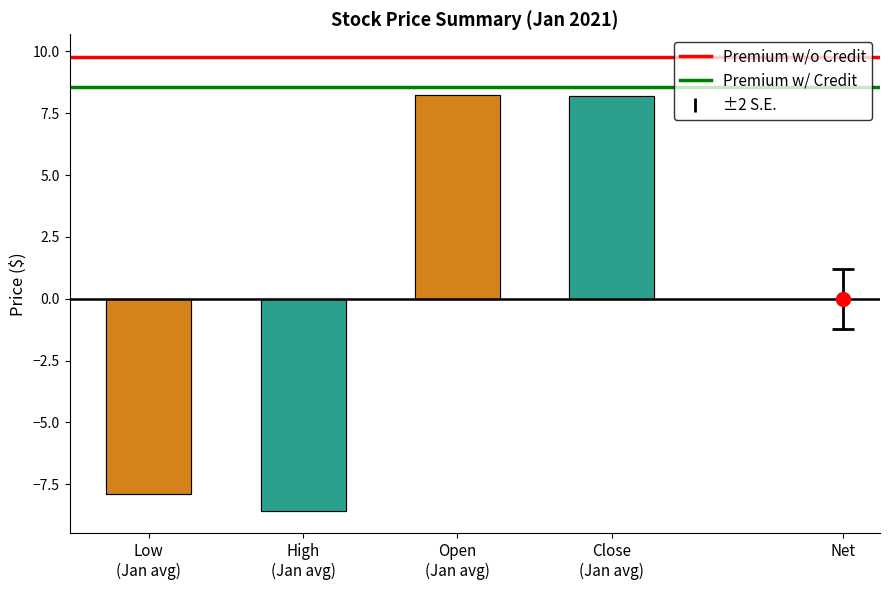

What is the sum of the Premium w/o Credit values at Low
(Jan avg) and High
(Jan avg)?

19.5